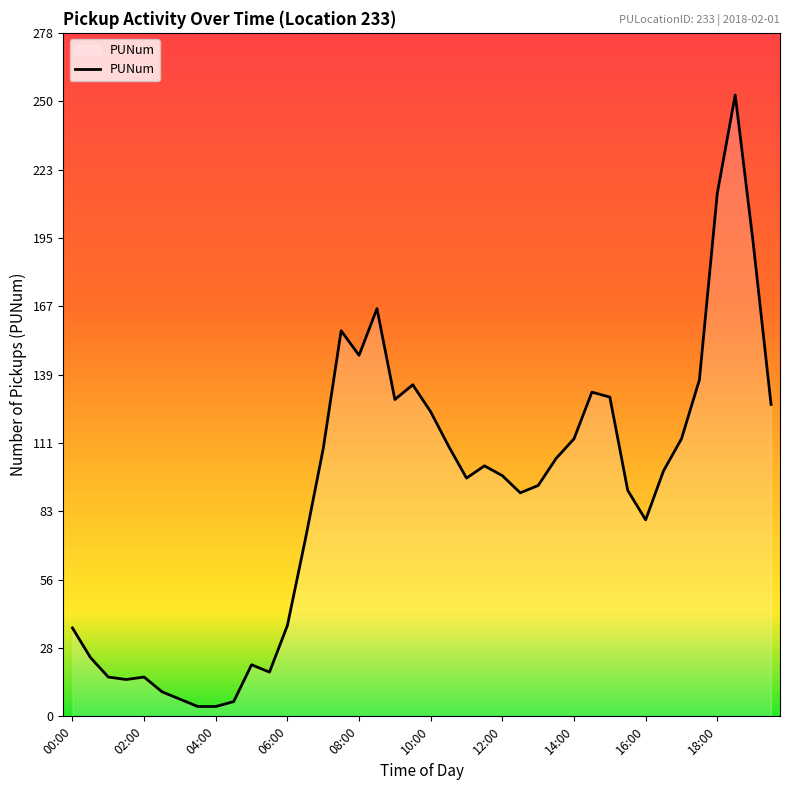

What is the greatest value displayed?

253